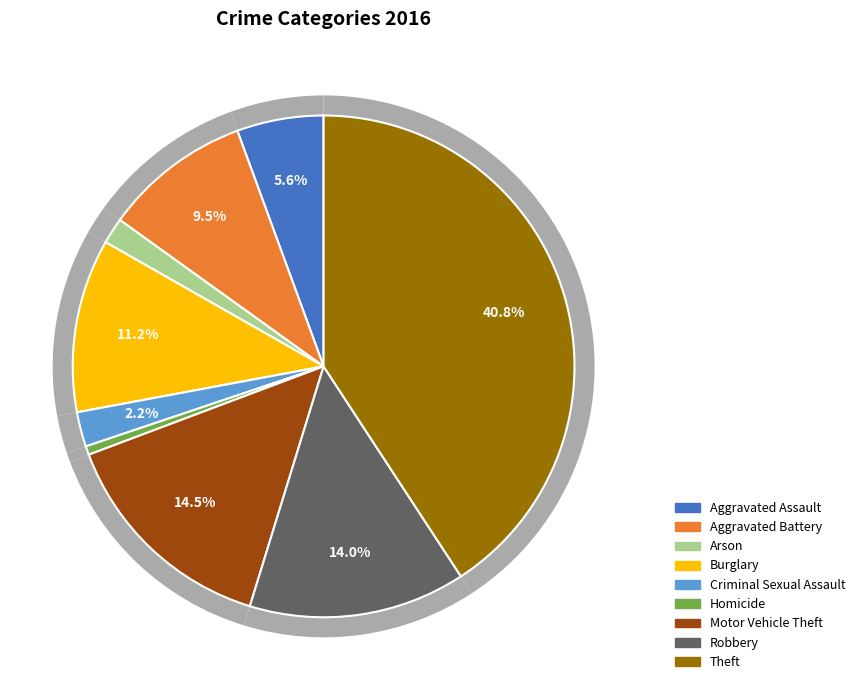

Approximately how many times larger is the value at Criminal Sexual Assault compared to Theft?

0.1